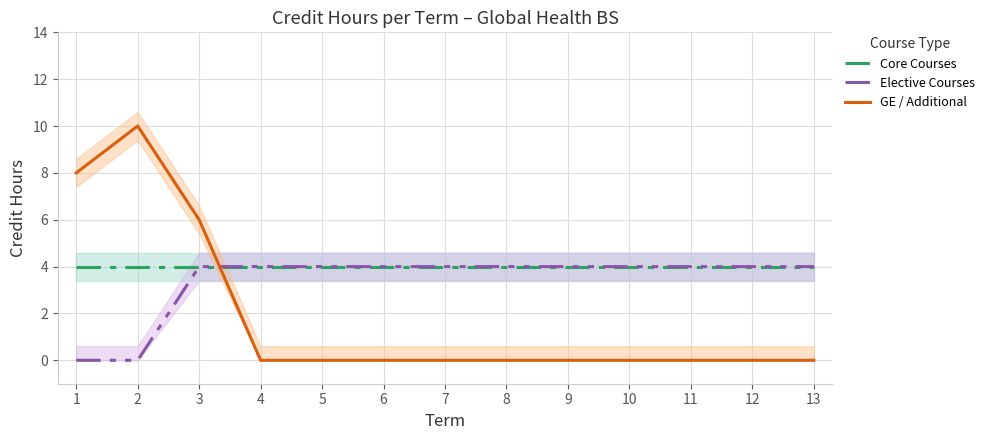

Is this an area chart (filled region under the line)?

No